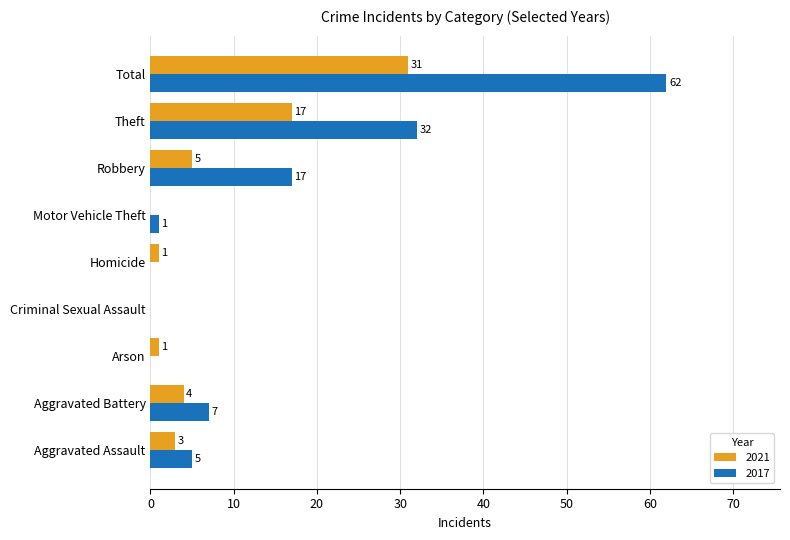

The 2017 series shows 0 at Homicide. True or false?

True